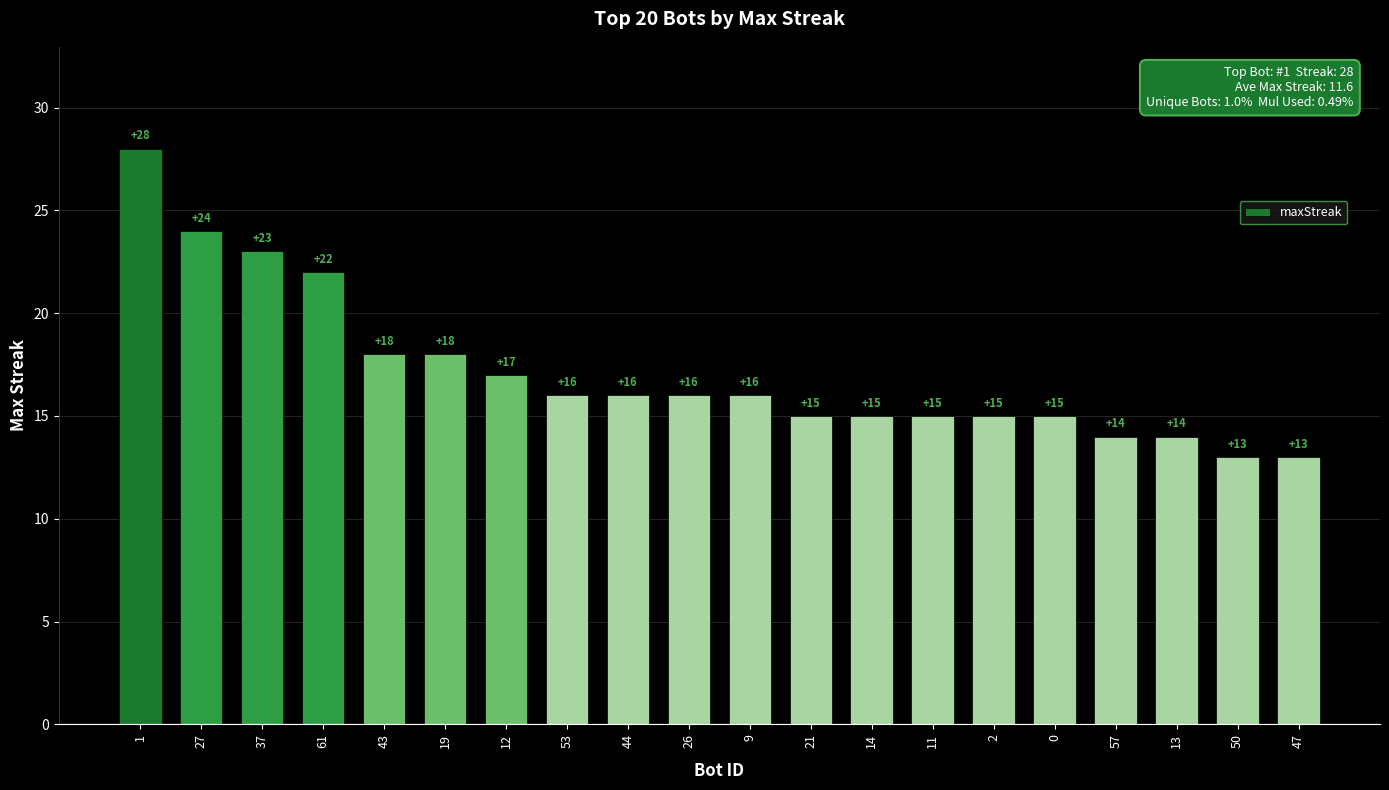

How many values are below 16?

9